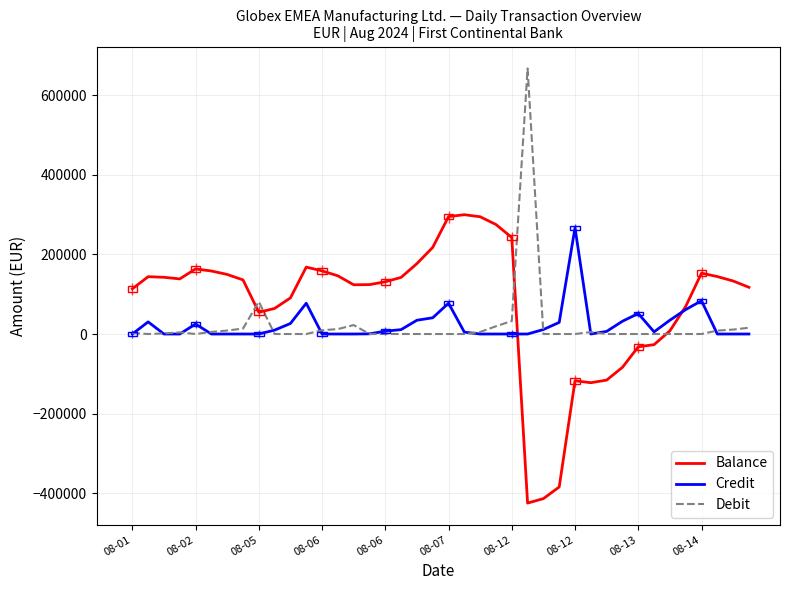

Which series has the largest range (max minus min)?

Balance